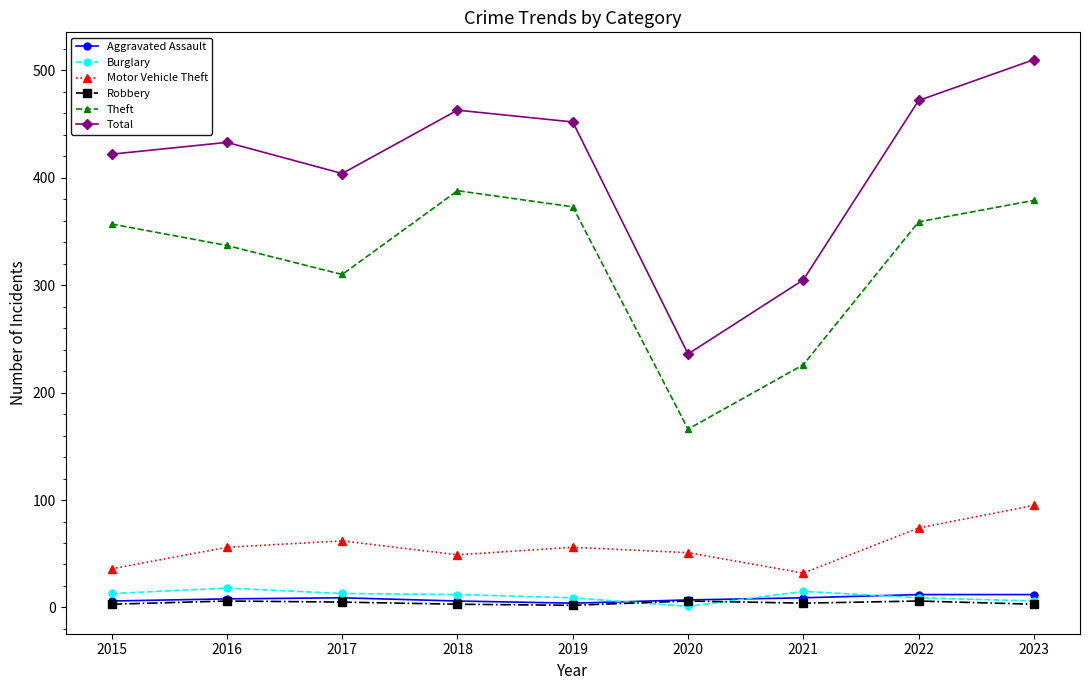

What is the value of the Robbery point at the 6th from the left?

6